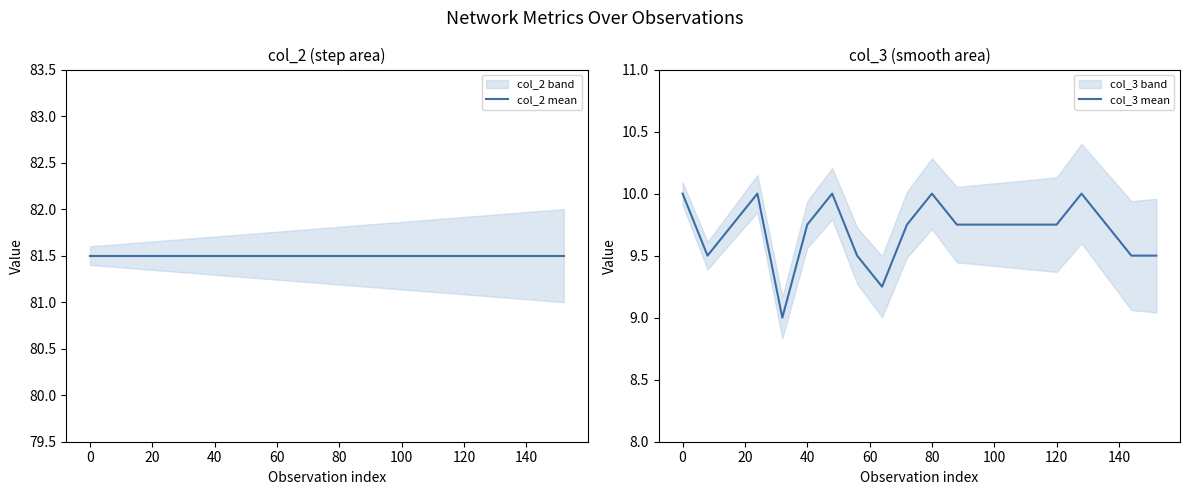

Is it true that col_3 mean equals 10.0 at 80?

True